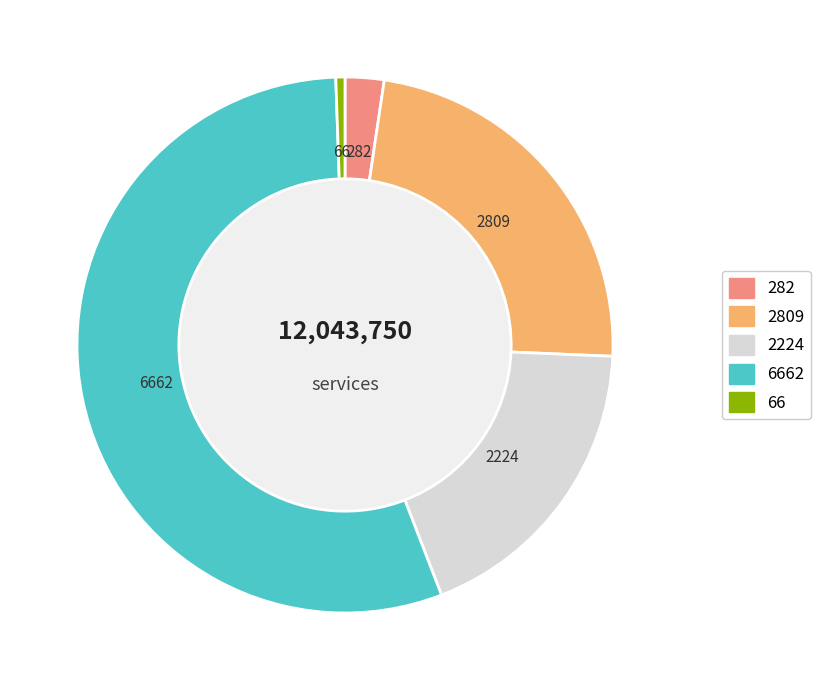

Is there any slice that represents more than half of the pie?

Yes